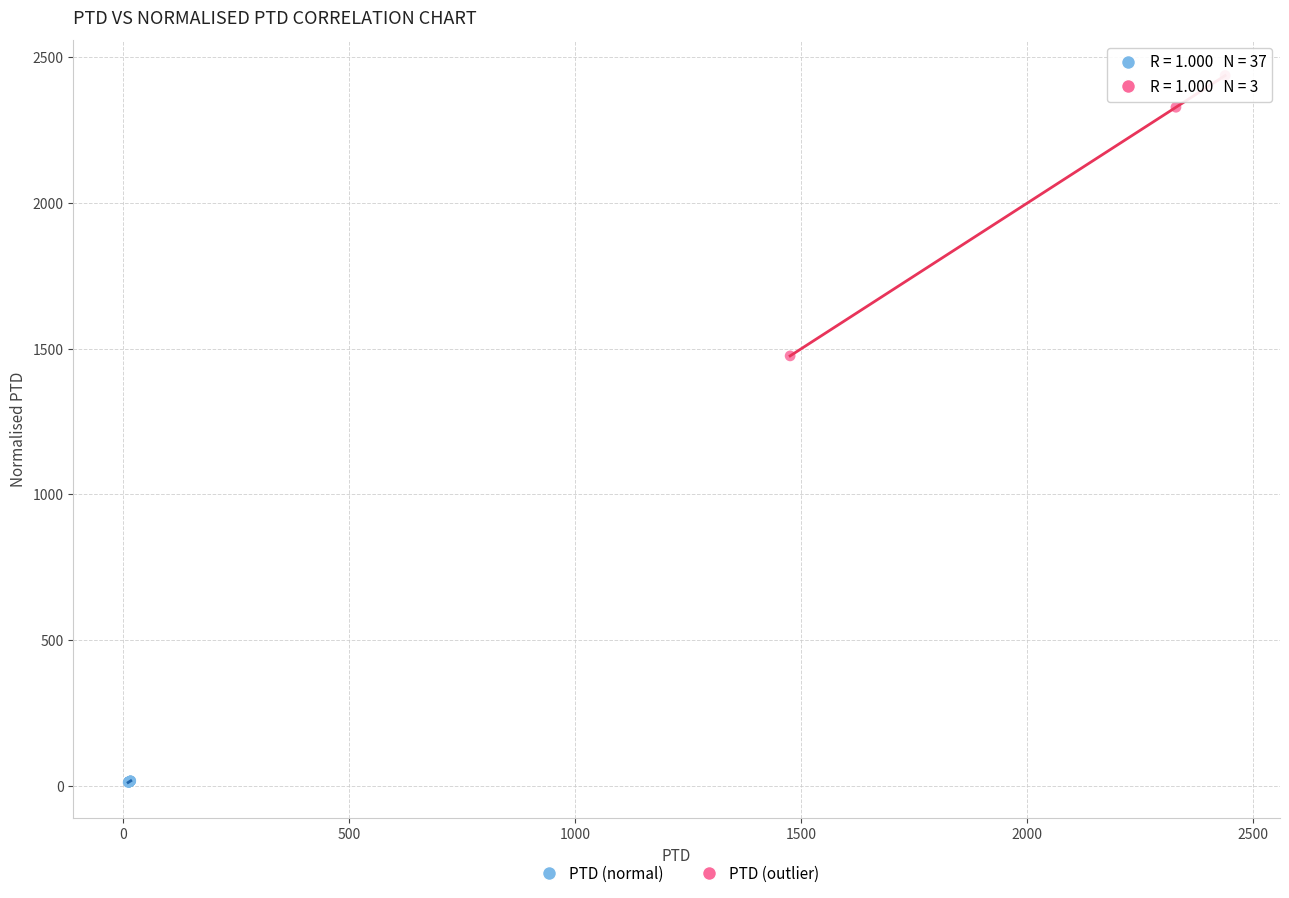

Which series reaches the maximum Y coordinate?

PTD (outlier)